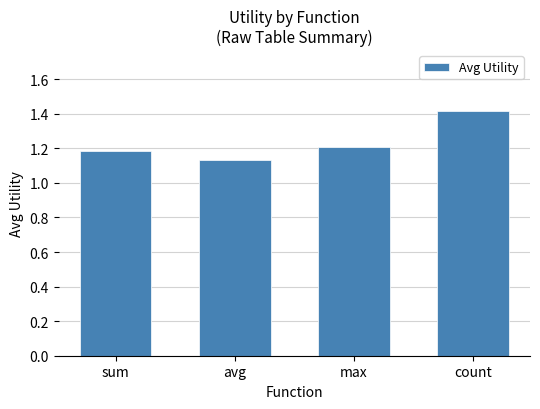

Approximately how many times larger is the value at max compared to count?

0.9